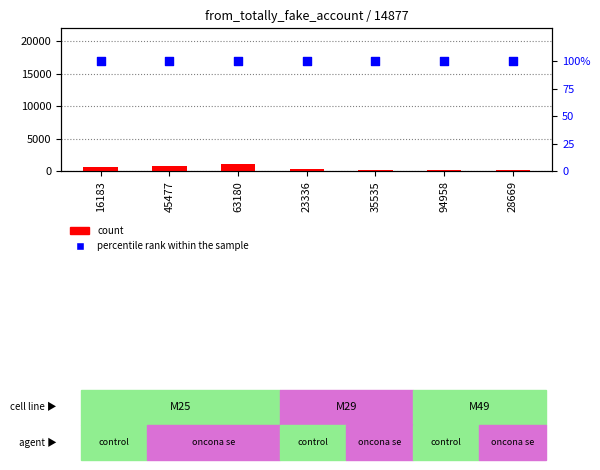

Which series has the largest total across all categories?

count